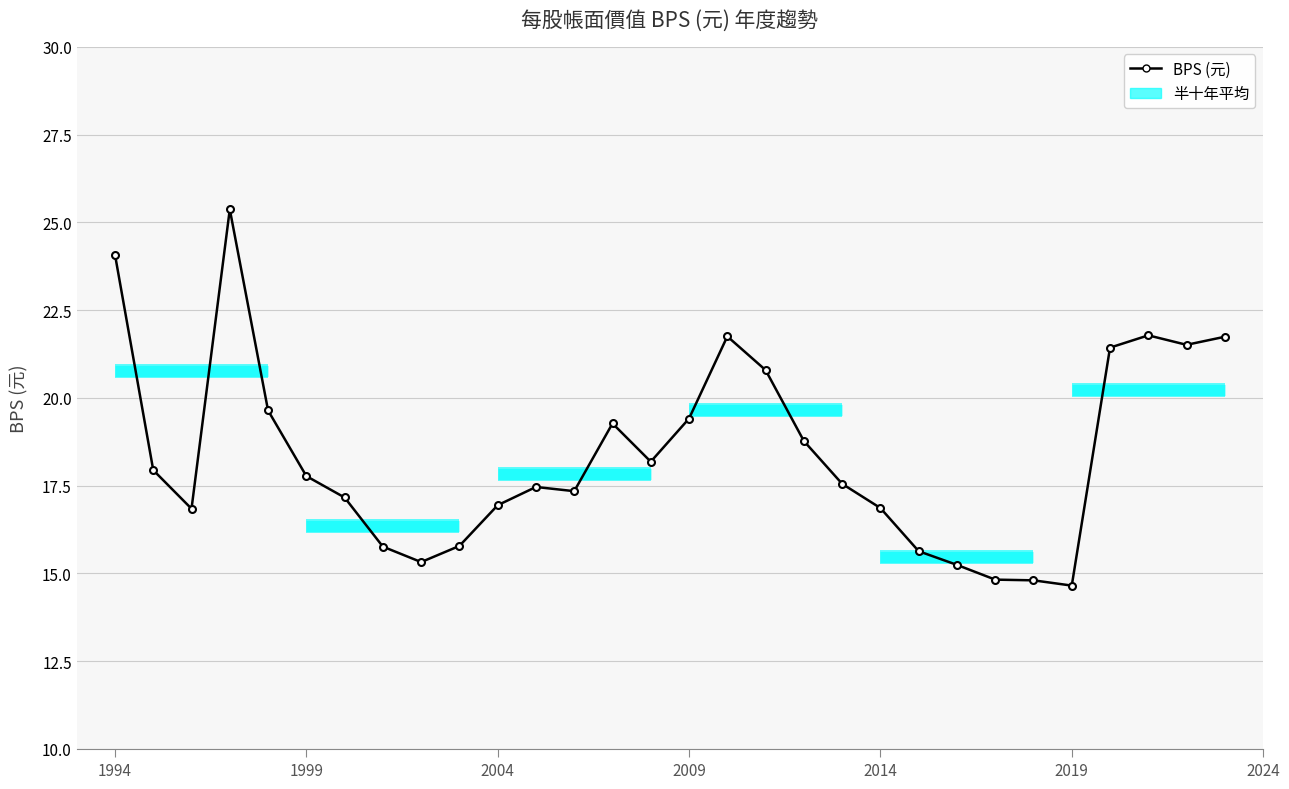

Where does the data first go above 17?

1994